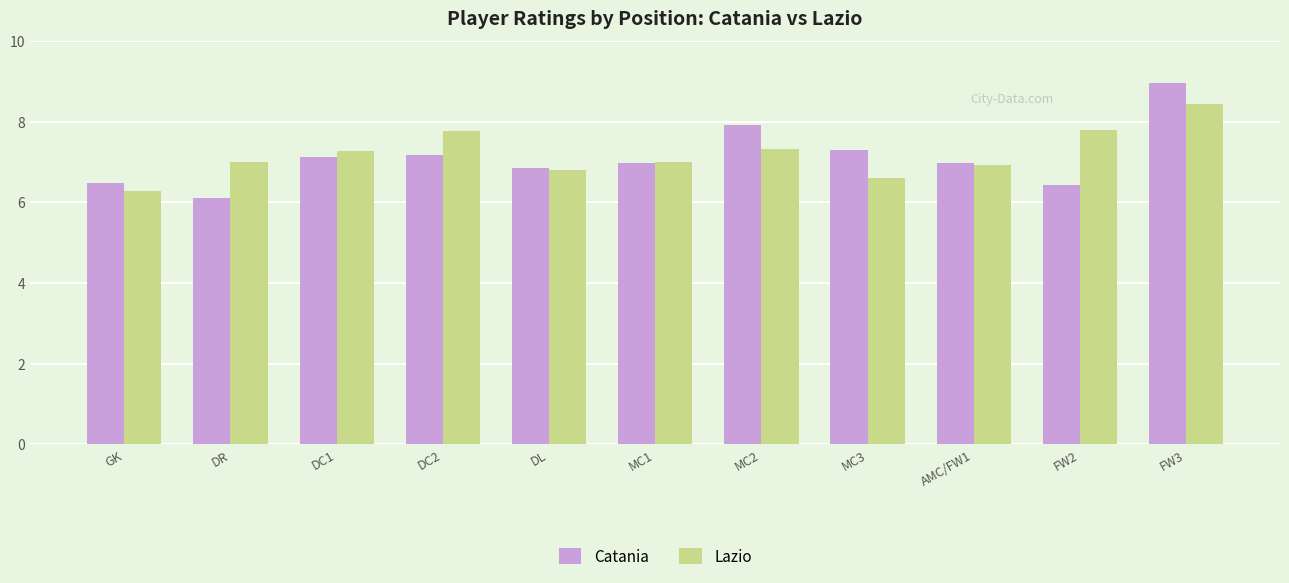

How many series are shown in this chart?

2